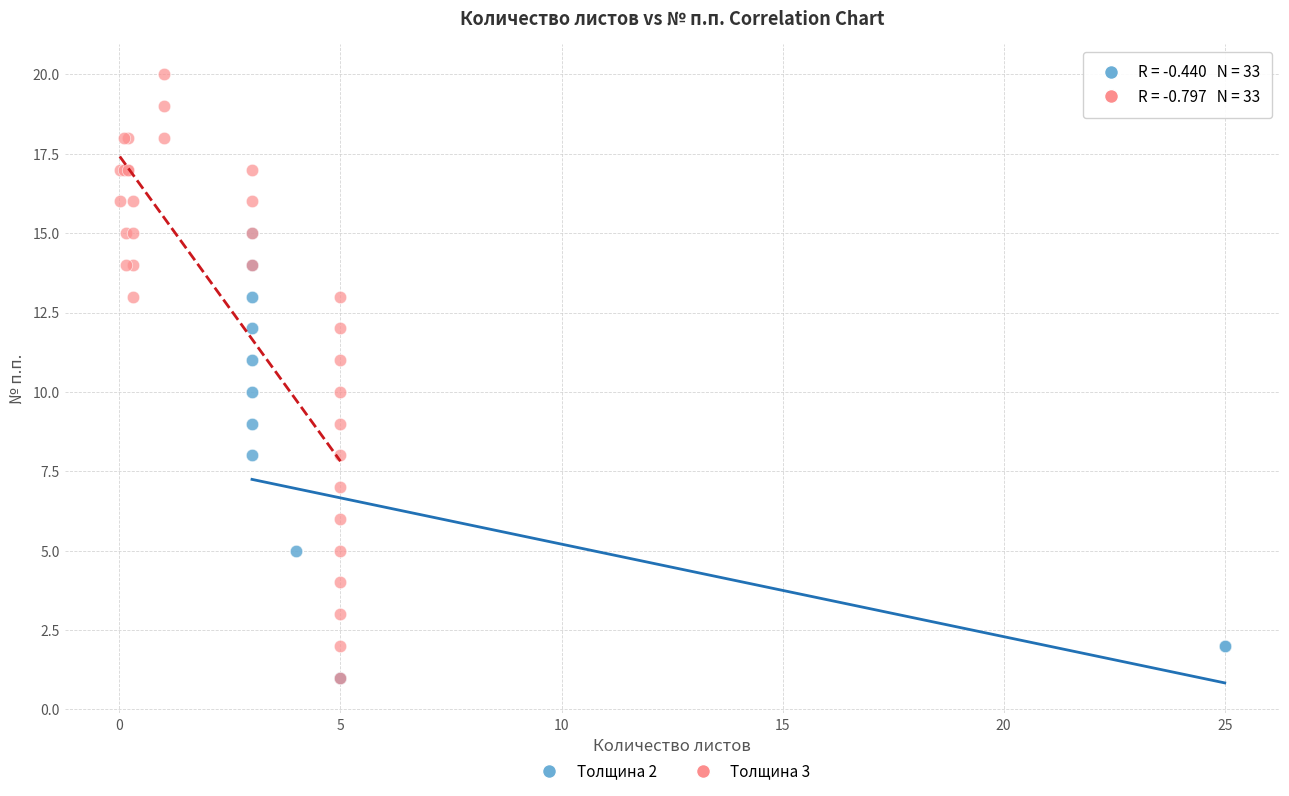

Which series has the widest spread of Y values?

Толщина 3